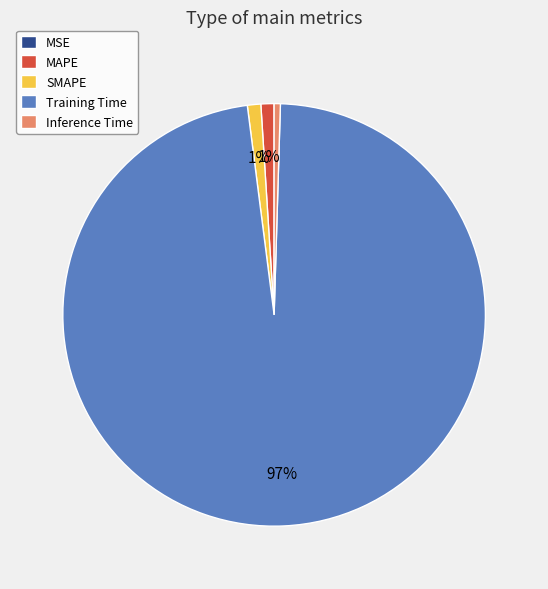

To the nearest percent, what is the combined percentage of MAPE and SMAPE?

2%